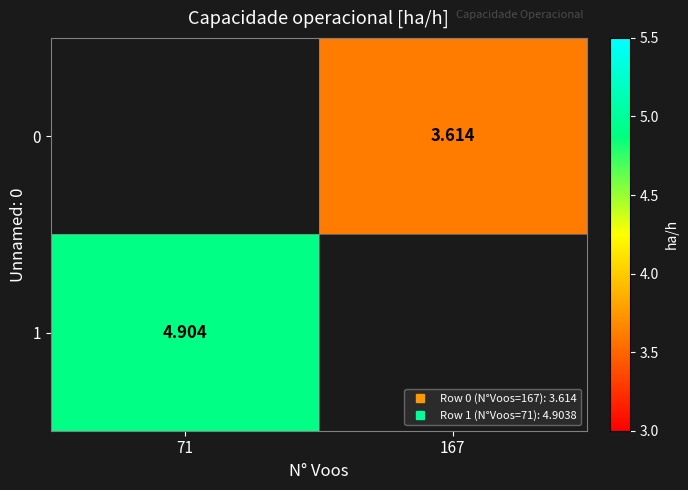

List the labels in order of 1 value, smallest first.

71, 167